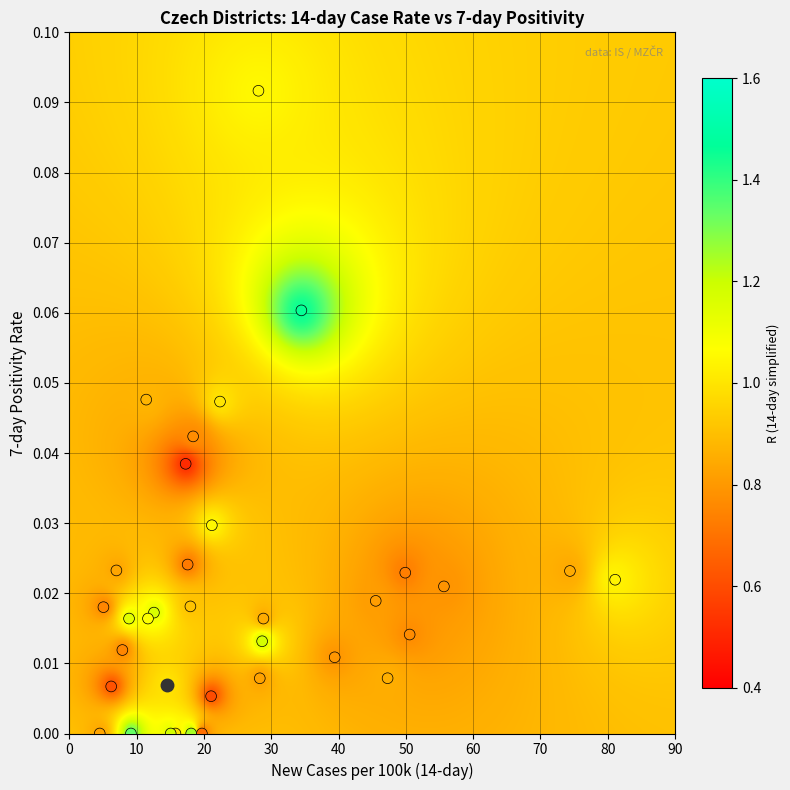

What is the minimum value shown in the chart?

0.5